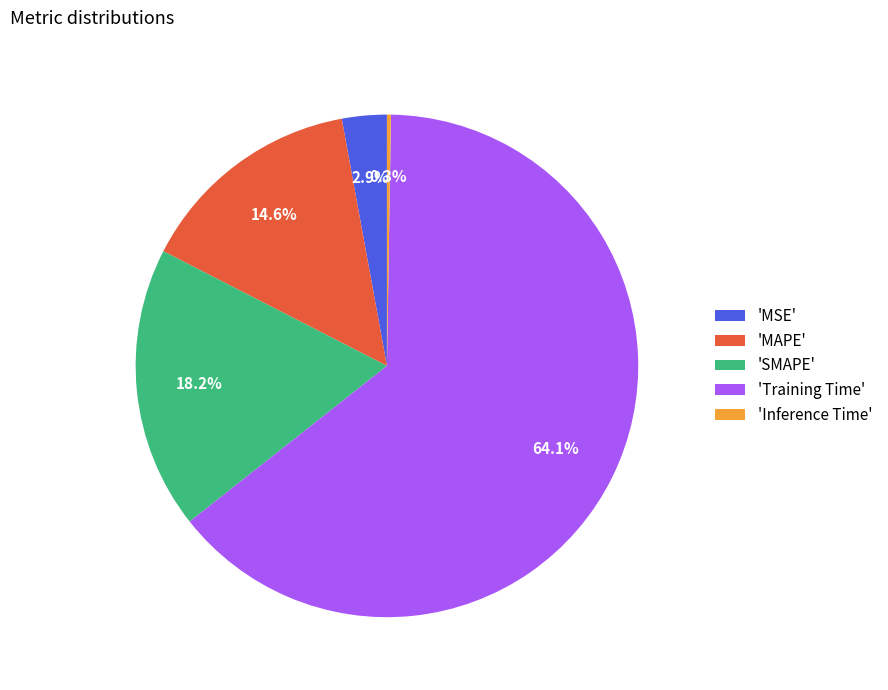

Does any single category account for the majority?

Yes